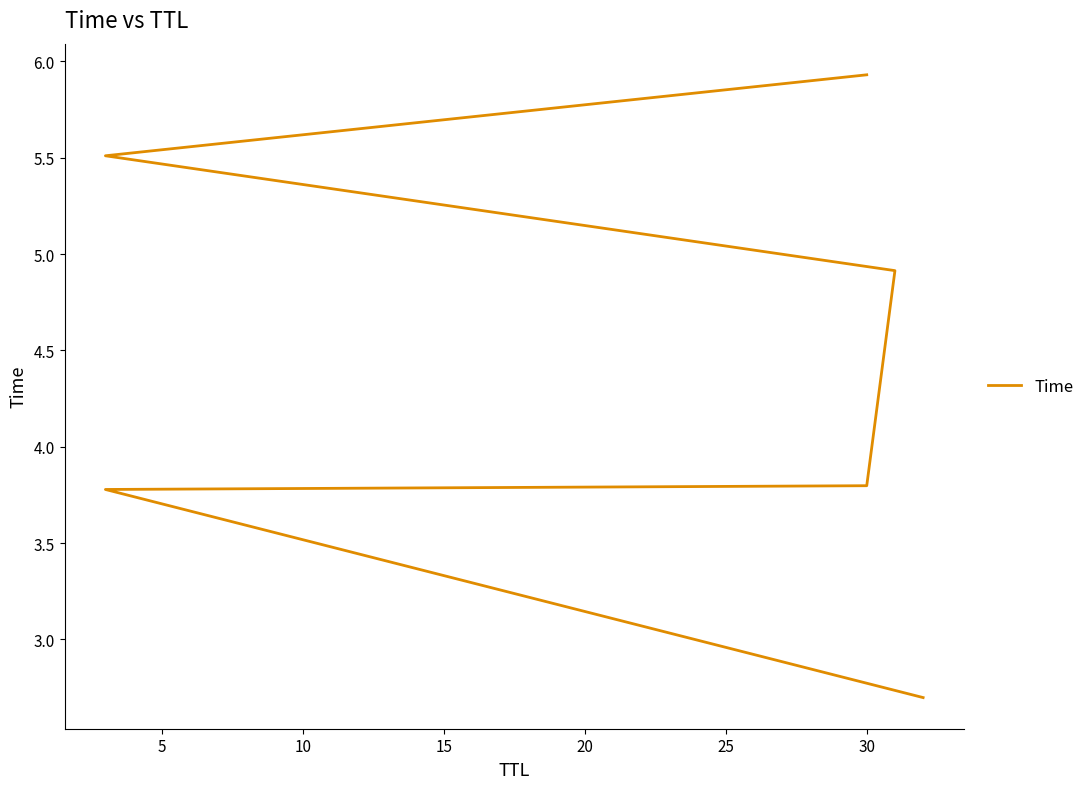

Read the value at 20.

5.5